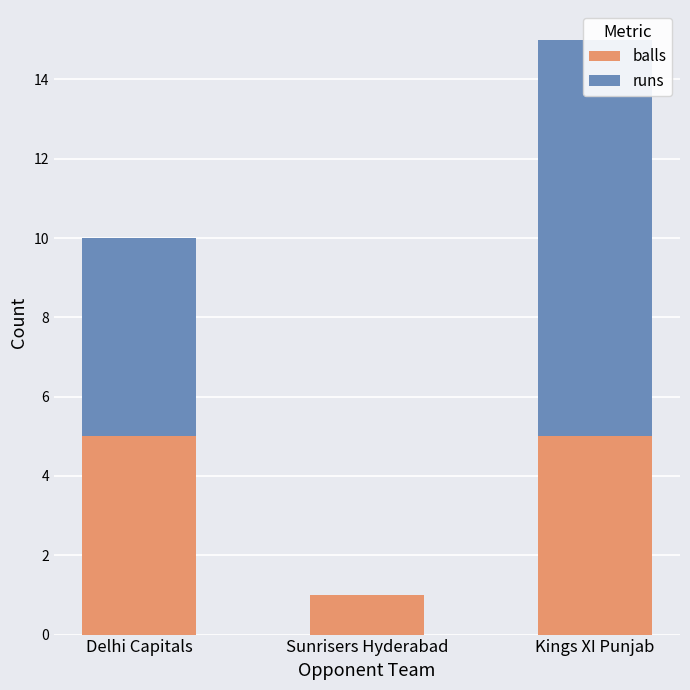

What is the average value of the balls series?

4